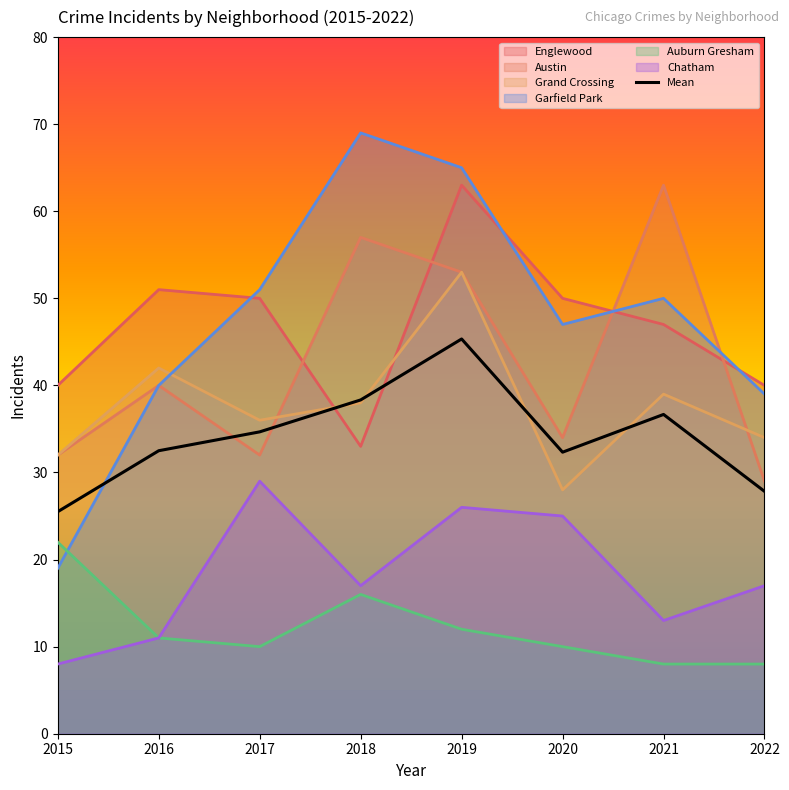

What is the minimum value for Englewood?

33